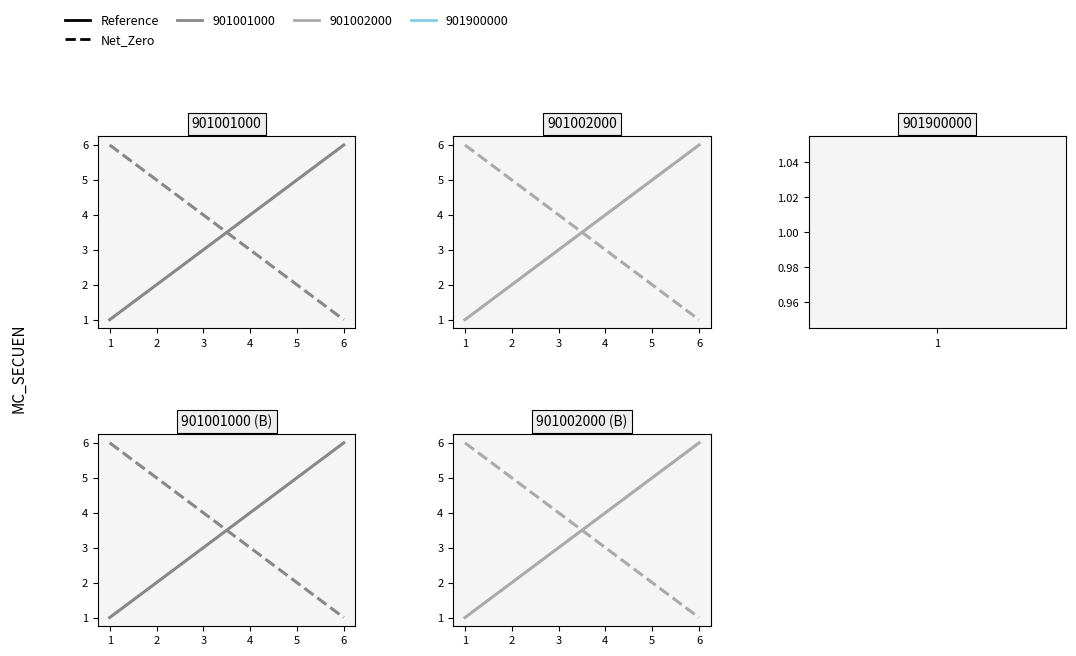

At how many categories does at least one series exceed 5?

2